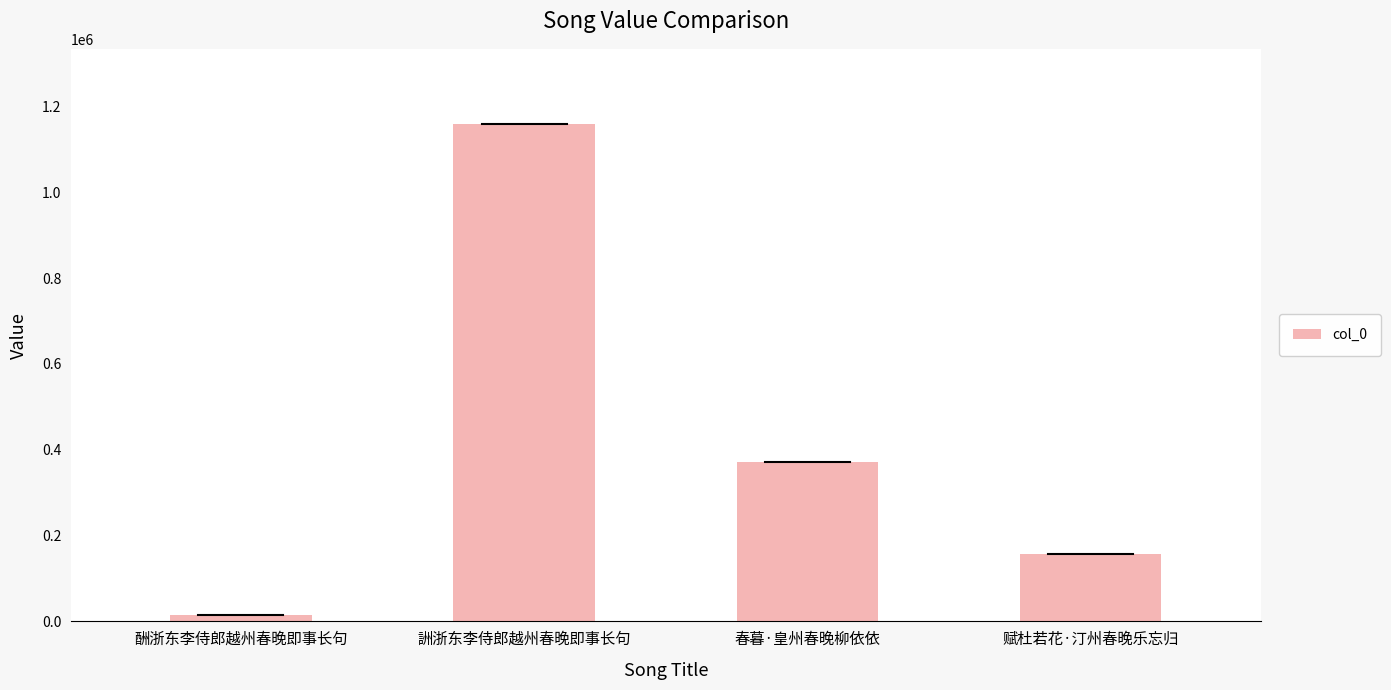

Which category has the highest value across all series?

詶浙东李侍郎越州春晚即事长句